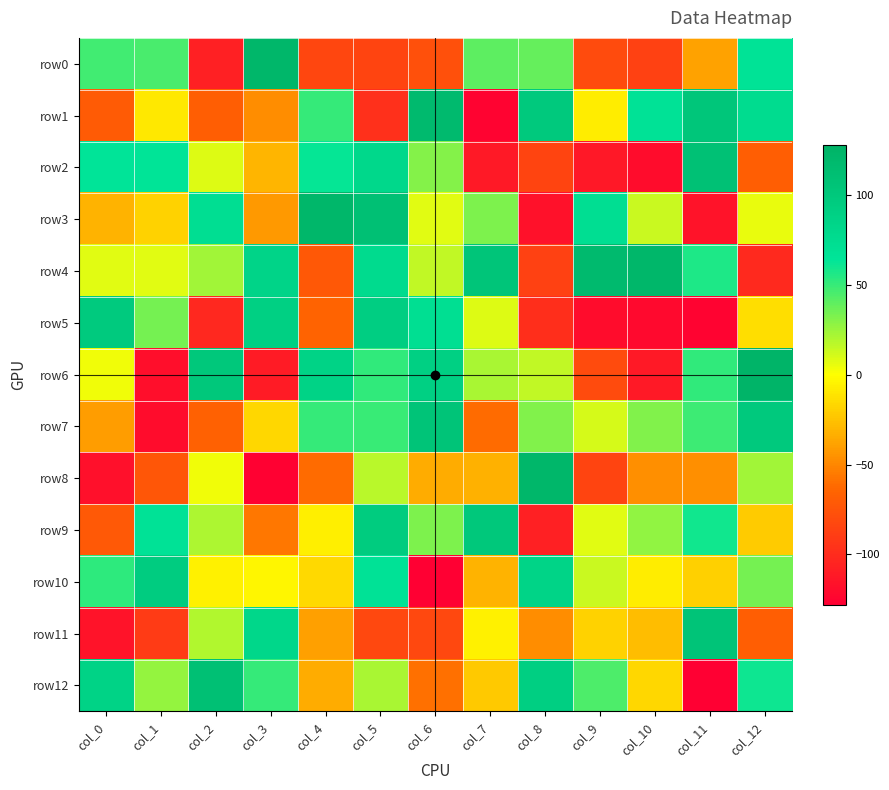

Reading left to right, list all the values displayed in this chart.

row0: col_0=47	col_1=45	col_2=-108	col_3=121	col_4=-84	col_5=-85	col_6=-78	col_7=40	col_8=38	col_9=-81	col_10=-87	col_11=-39	col_12=66
row1: col_0=-71	col_1=-10	col_2=-69	col_3=-48	col_4=50	col_5=-98	col_6=117	col_7=-126	col_8=98	col_9=-8	col_10=67	col_11=102	col_12=75
row2: col_0=64	col_1=65	col_2=8	col_3=-31	col_4=62	col_5=80	col_6=30	col_7=-112	col_8=-85	col_9=-113	col_10=-120	col_11=108	col_12=-69
row3: col_0=-32	col_1=-19	col_2=72	col_3=-43	col_4=121	col_5=109	col_6=7	col_7=32	col_8=-117	col_9=72	col_10=13	col_11=-116	col_12=5
row4: col_0=7	col_1=7	col_2=23	col_3=84	col_4=-73	col_5=76	col_6=15	col_7=103	col_8=-87	col_9=117	col_10=121	col_11=56	col_12=-102
row5: col_0=97	col_1=34	col_2=-103	col_3=90	col_4=-66	col_5=92	col_6=71	col_7=8	col_8=-99	col_9=-120	col_10=-122	col_11=-126	col_12=-14
row6: col_0=3	col_1=-119	col_2=100	col_3=-111	col_4=86	col_5=51	col_6=90	col_7=21	col_8=15	col_9=-81	col_10=-112	col_11=51	col_12=124
row7: col_0=-41	col_1=-120	col_2=-67	col_3=-17	col_4=50	col_5=49	col_6=104	col_7=-62	col_8=31	col_9=10	col_10=31	col_11=48	col_12=98
row8: col_0=-118	col_1=-74	col_2=3	col_3=-127	col_4=-62	col_5=17	col_6=-35	col_7=-33	col_8=121	col_9=-85	col_10=-47	col_11=-47	col_12=23
row9: col_0=-72	col_1=67	col_2=20	col_3=-57	col_4=-7	col_5=95	col_6=32	col_7=100	col_8=-108	col_9=7	col_10=27	col_11=59	col_12=-22
row10: col_0=52	col_1=94	col_2=-6	col_3=-4	col_4=-16	col_5=67	col_6=-128	col_7=-32	col_8=85	col_9=13	col_10=-8	col_11=-20	col_12=34
row11: col_0=-116	col_1=-91	col_2=19	col_3=81	col_4=-40	col_5=-83	col_6=-83	col_7=-6	col_8=-48	col_9=-19	col_10=-28	col_11=104	col_12=-69
row12: col_0=86	col_1=26	col_2=109	col_3=50	col_4=-35	col_5=21	col_6=-60	col_7=-23	col_8=91	col_9=44	col_10=-17	col_11=-128	col_12=60